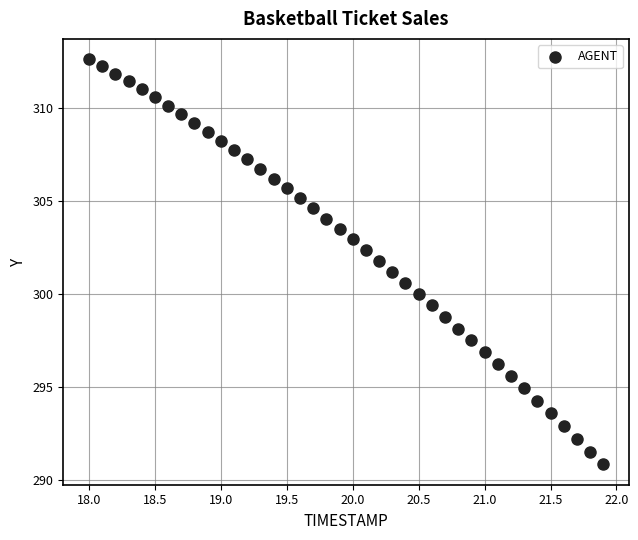

What is the range of X values (max minus min)?

3.9